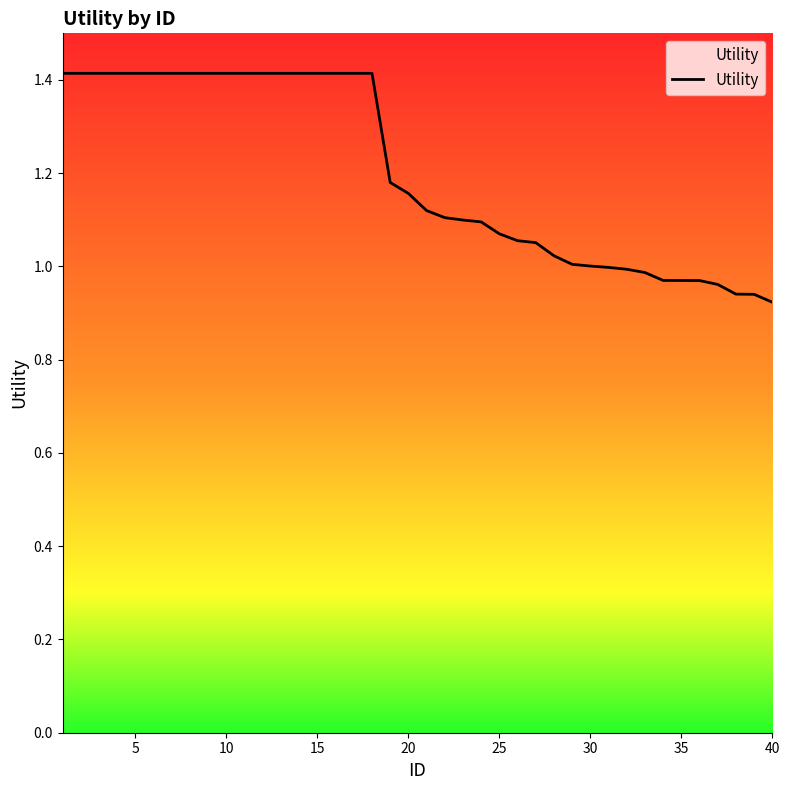

Count the number of data series in this chart.

1